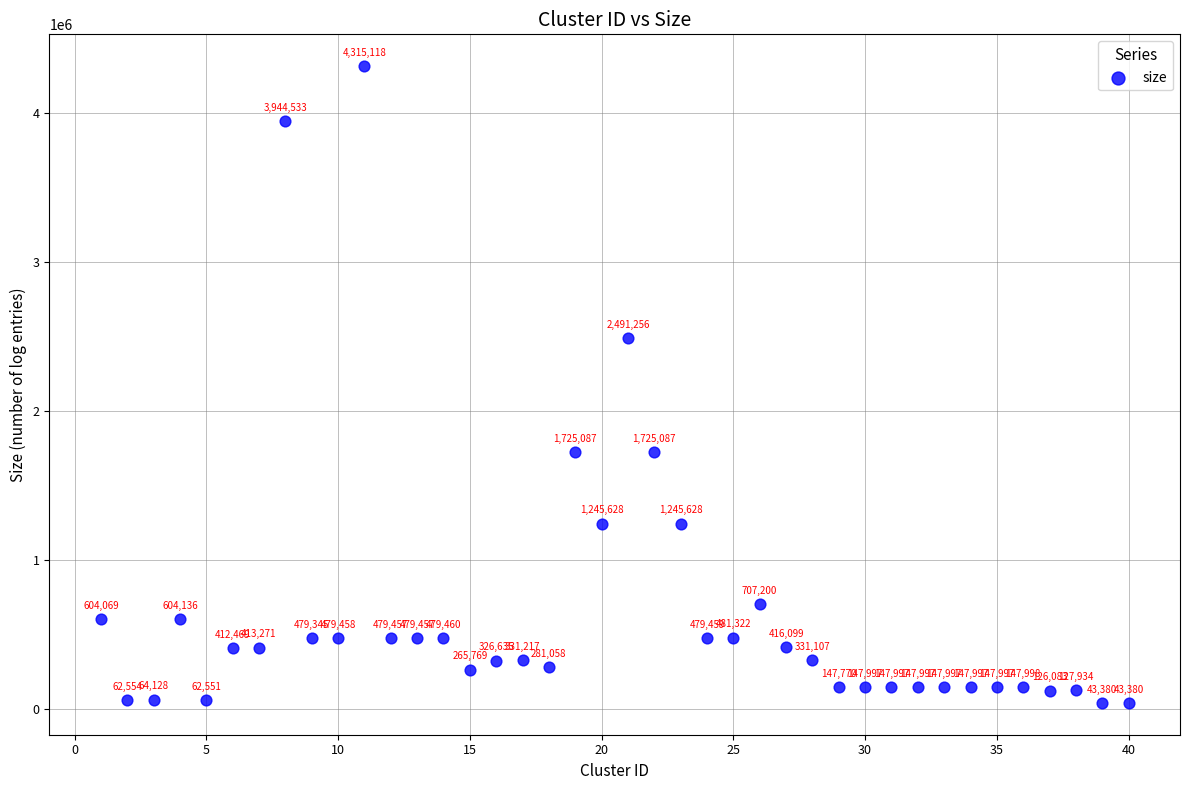

What is the range of Y values (max minus min)?

4271738